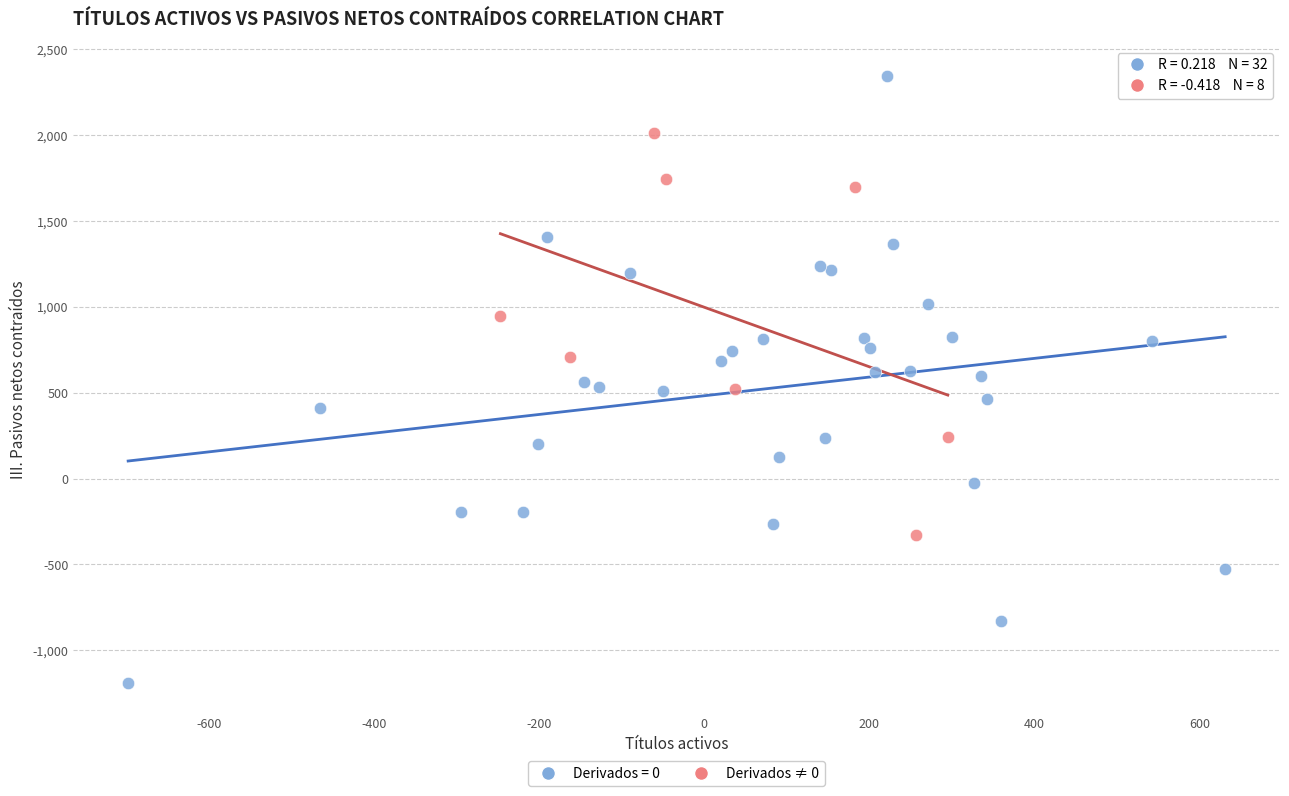

Which series contains the highest Y value?

Derivados = 0